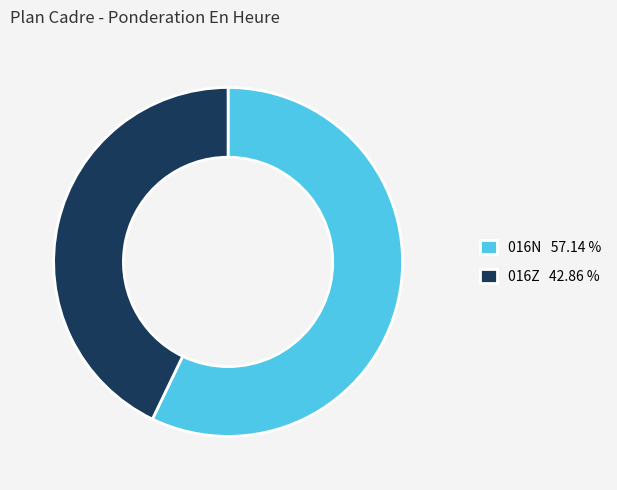

Which has a higher value, 016Z 42.86 % or 016N 57.14 %?

016N 57.14 %